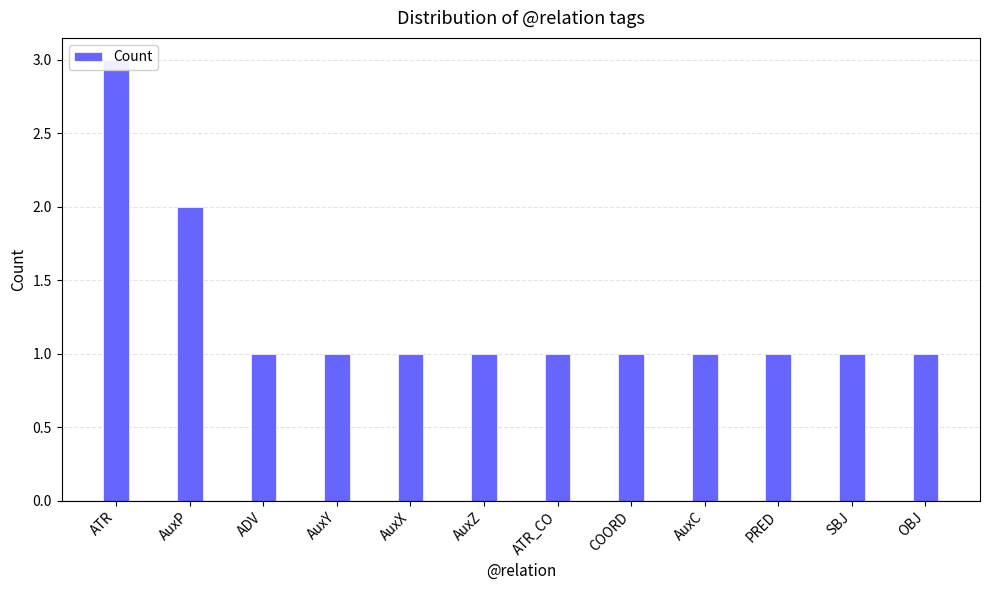

What is the greatest value displayed?

3